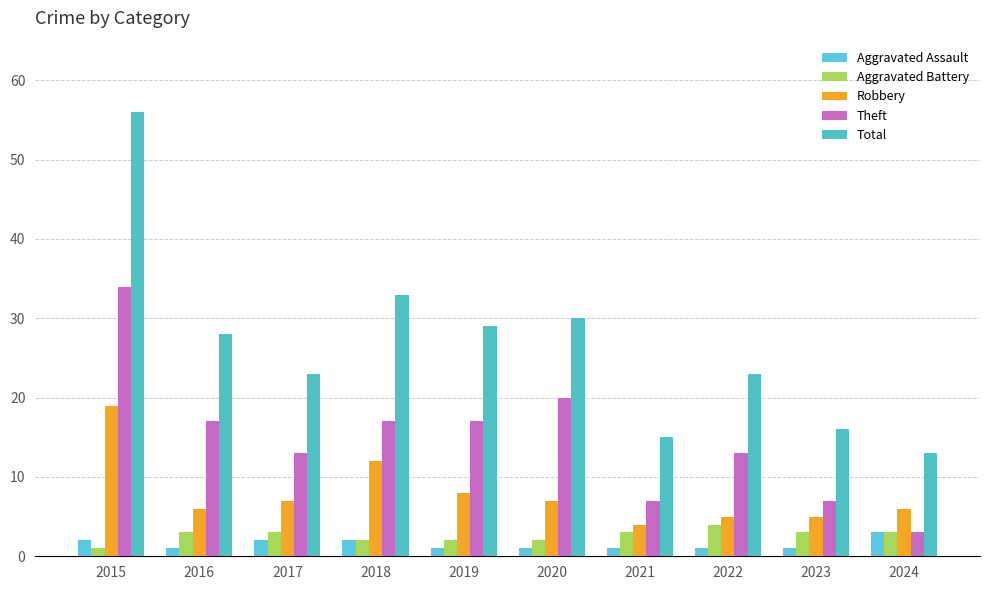

The value of Aggravated Assault at 2016 is 1. True or false?

True